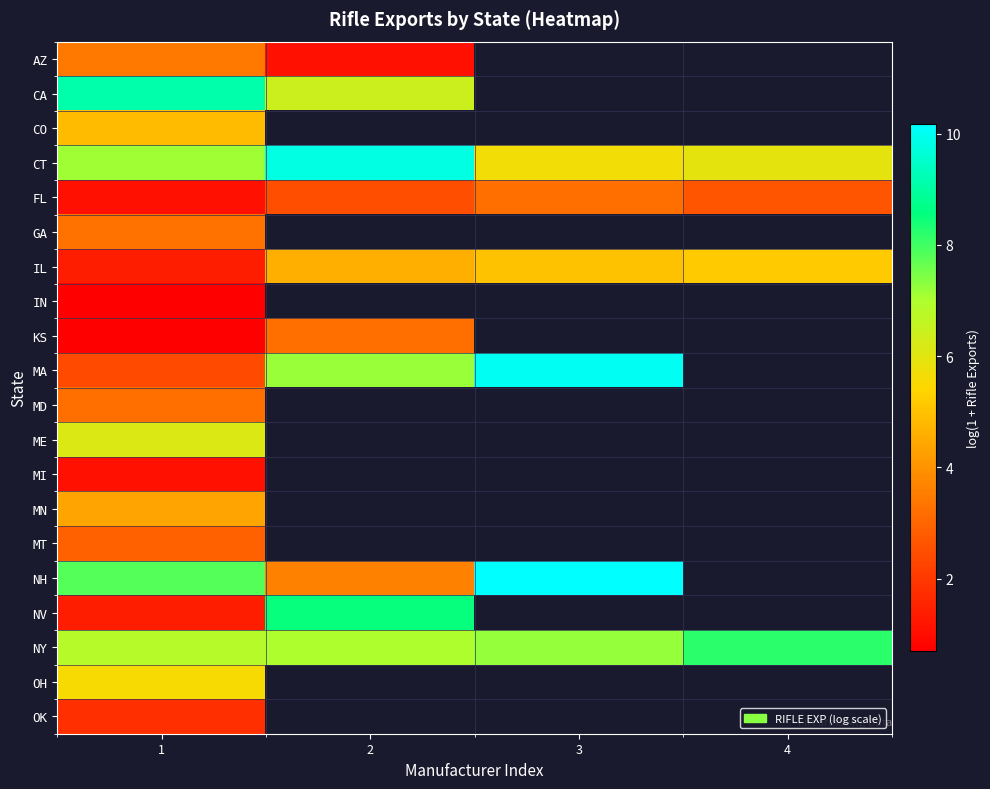

How many positive values does the MT series have?

1